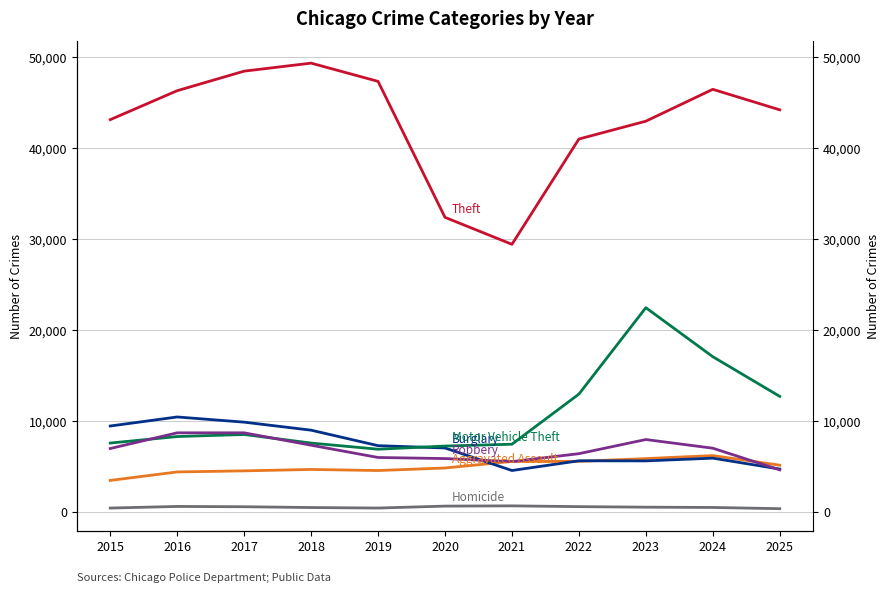

How many data points does each series have?

11